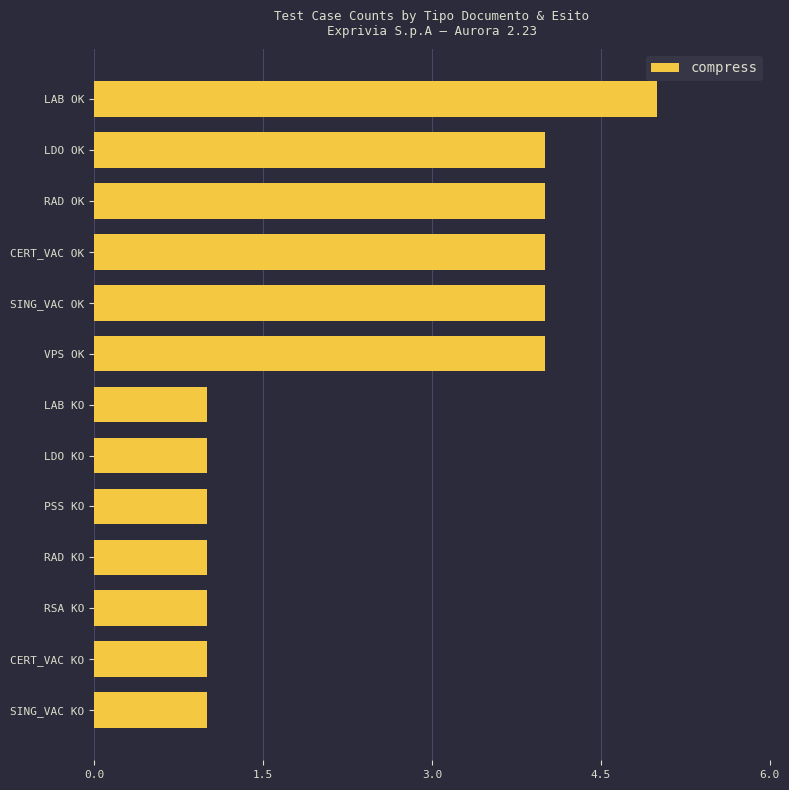

What is the value of the 7th bar from the top?

1